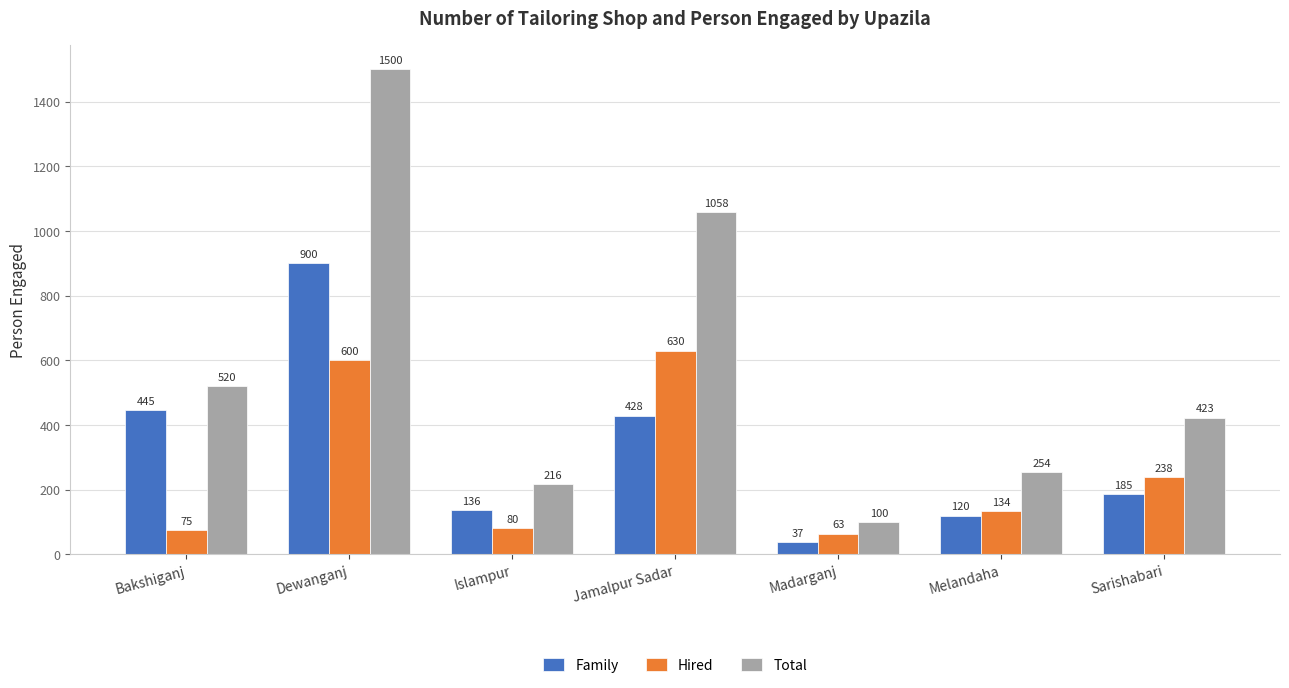

Rank the series at Madarganj from lowest to highest value.

Family, Hired, Total